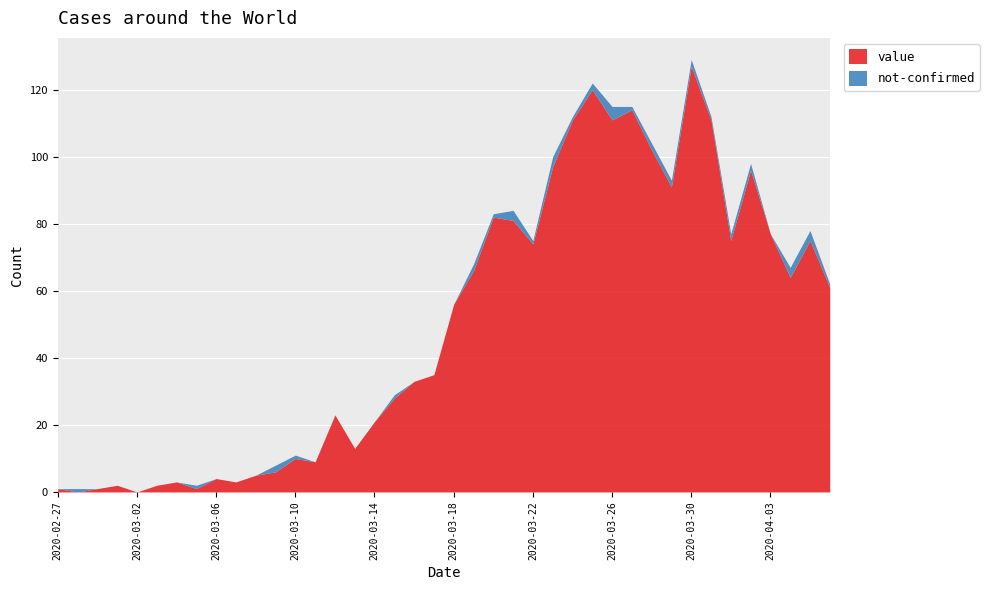

What is the label of the 15th point from the left?

2020-03-12